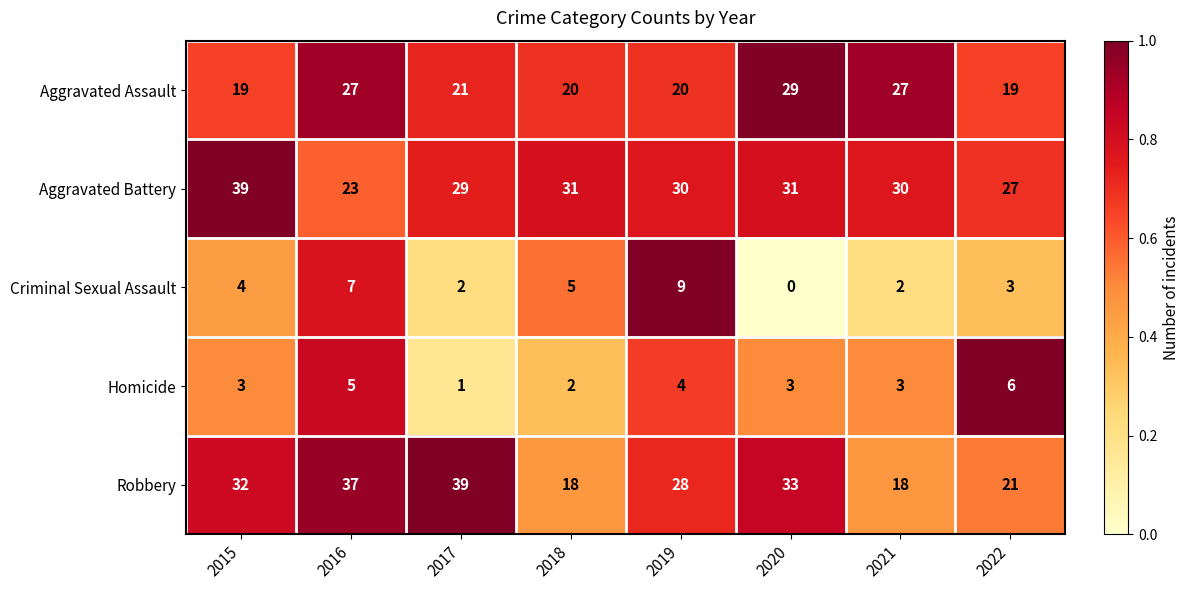

What is the difference between the maximum and minimum values in the Aggravated Battery series?

16